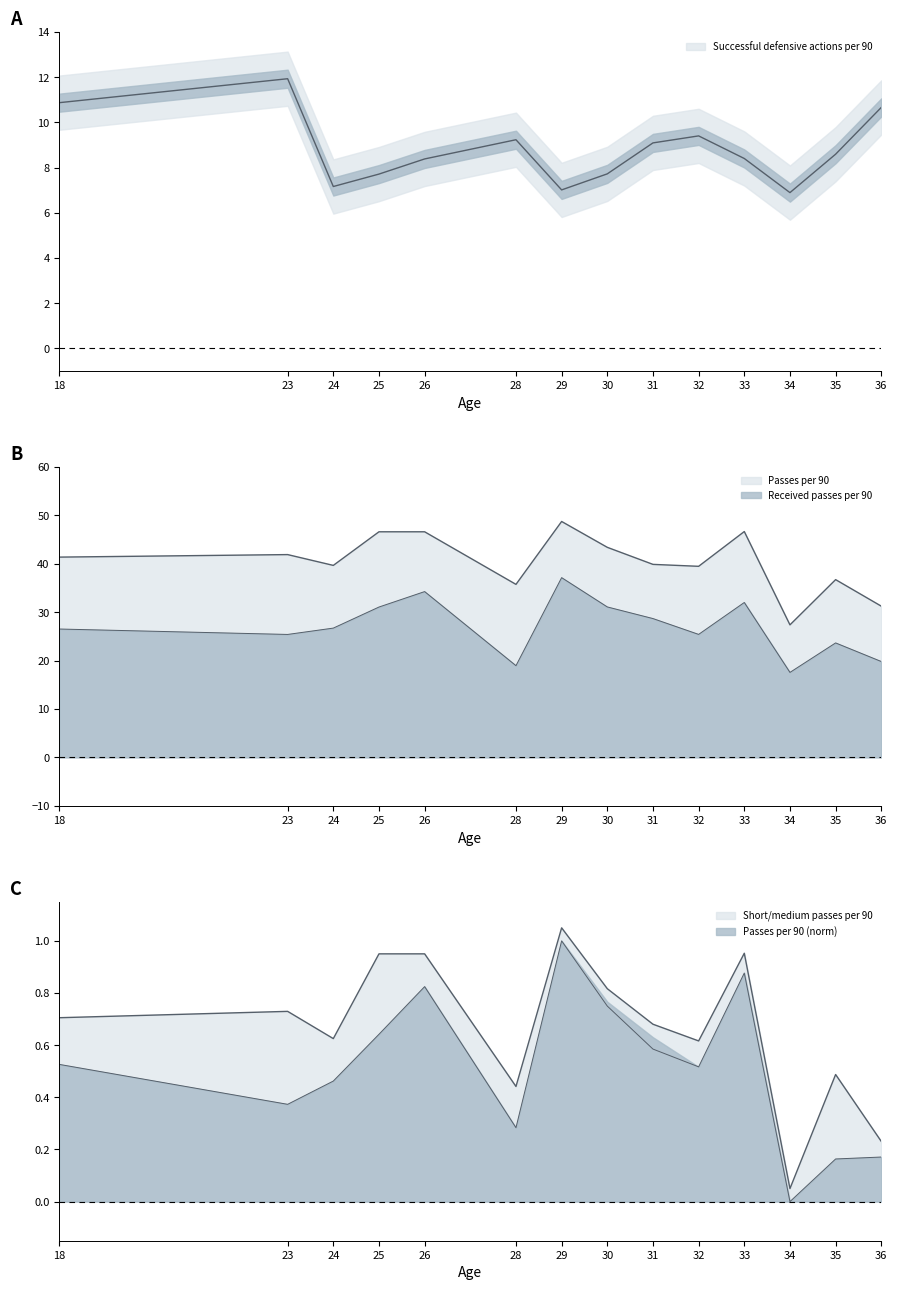

The value of Passes per 90 at 24 is 13.6. True or false?

False